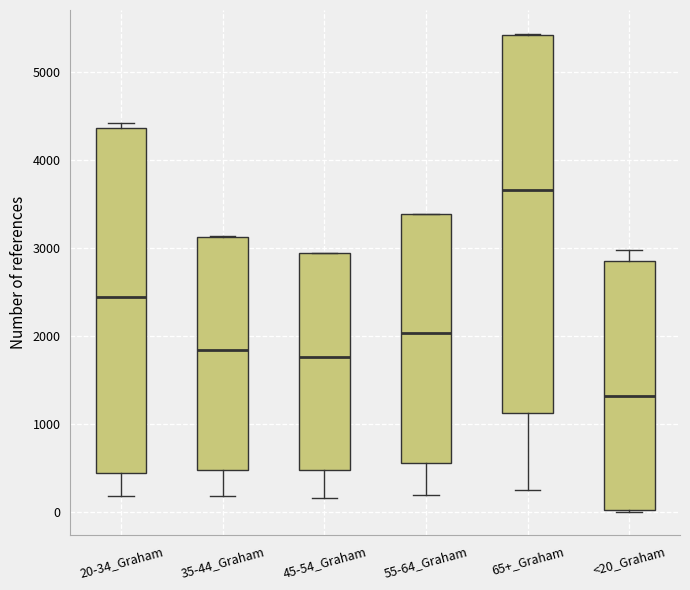

Which box is the tallest, from its lower edge to its upper edge?

65+_Graham